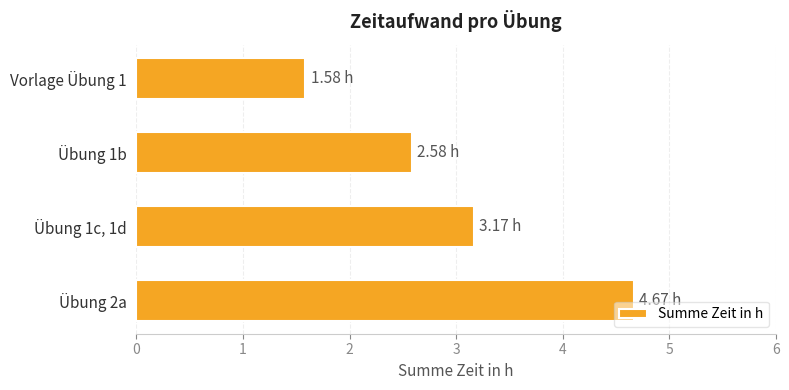

Count the number of categories in the chart.

4